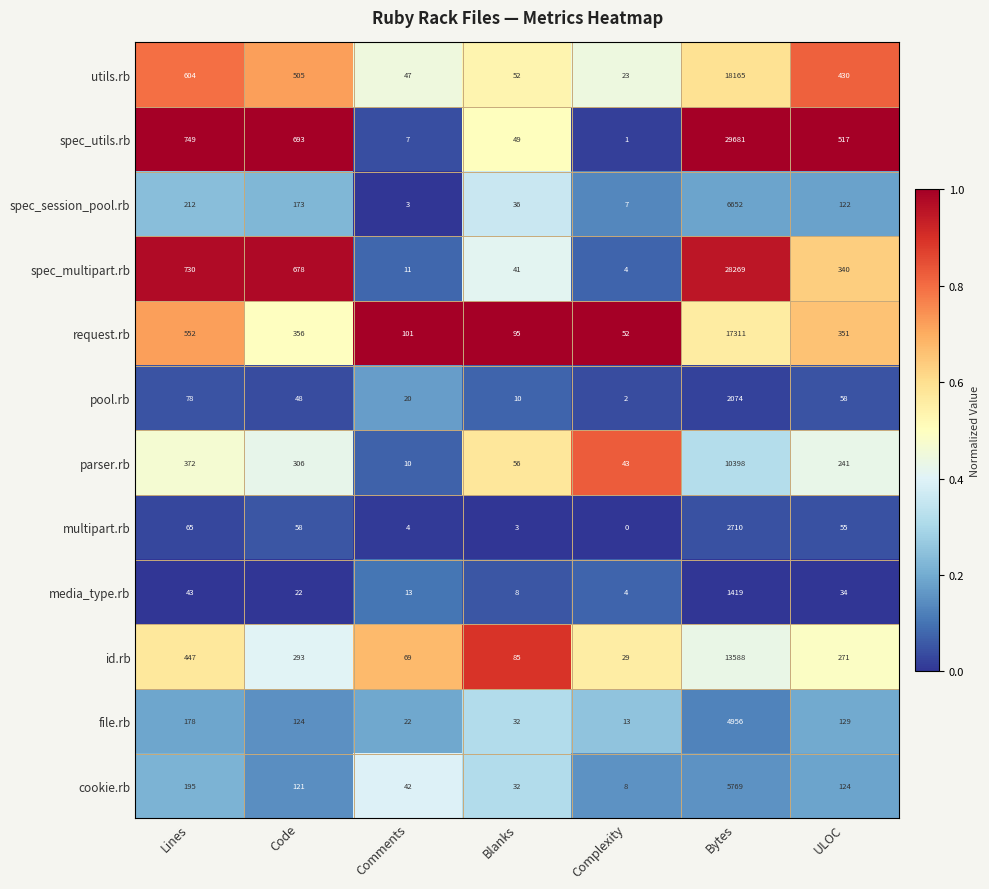

At how many categories does at least one series exceed 0?

7